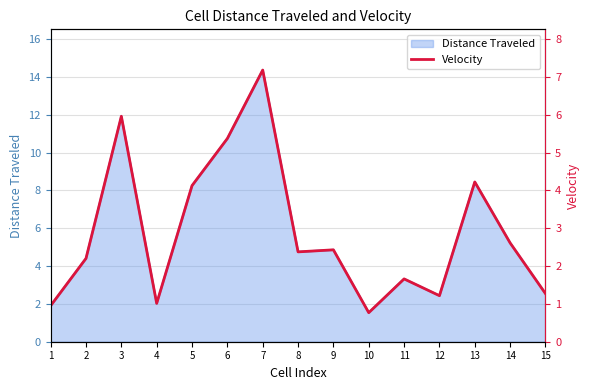

The value of Distance Traveled at 10 is 1.5. True or false?

True